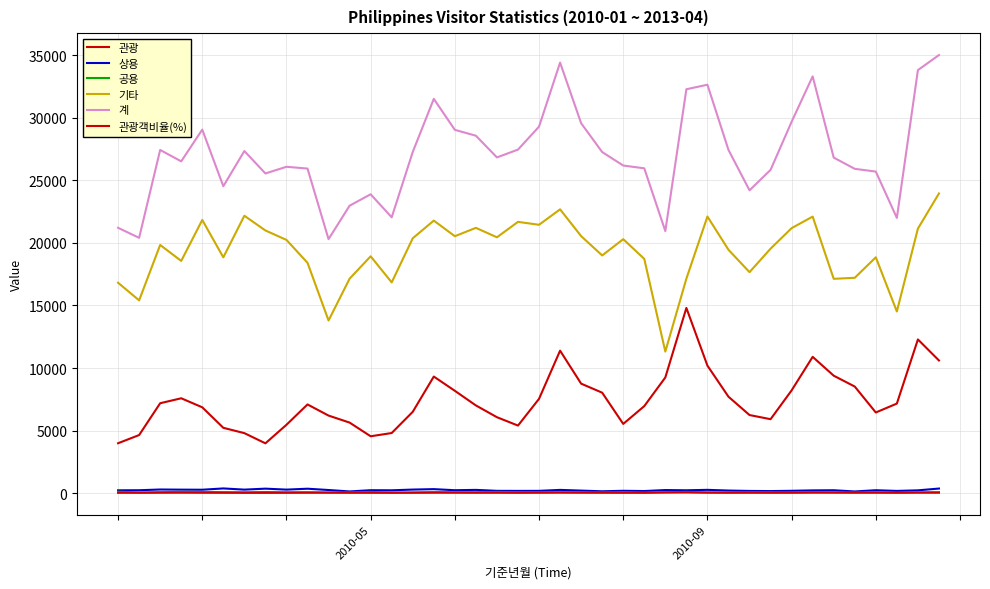

Does the chart have visible grid lines?

Yes